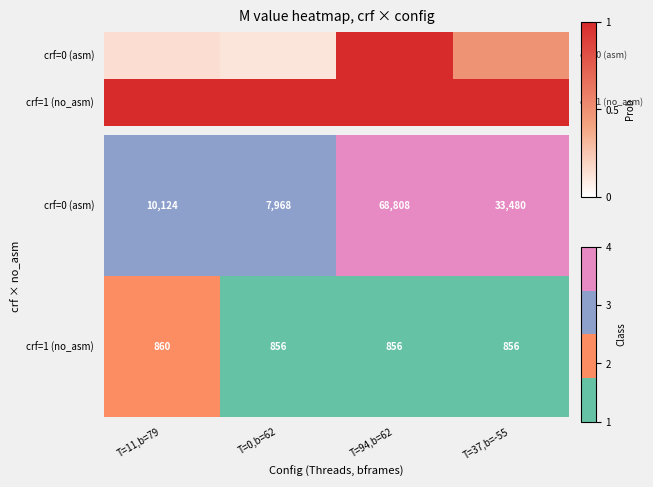

Which series has the widest spread of values?

crf=0 (asm)